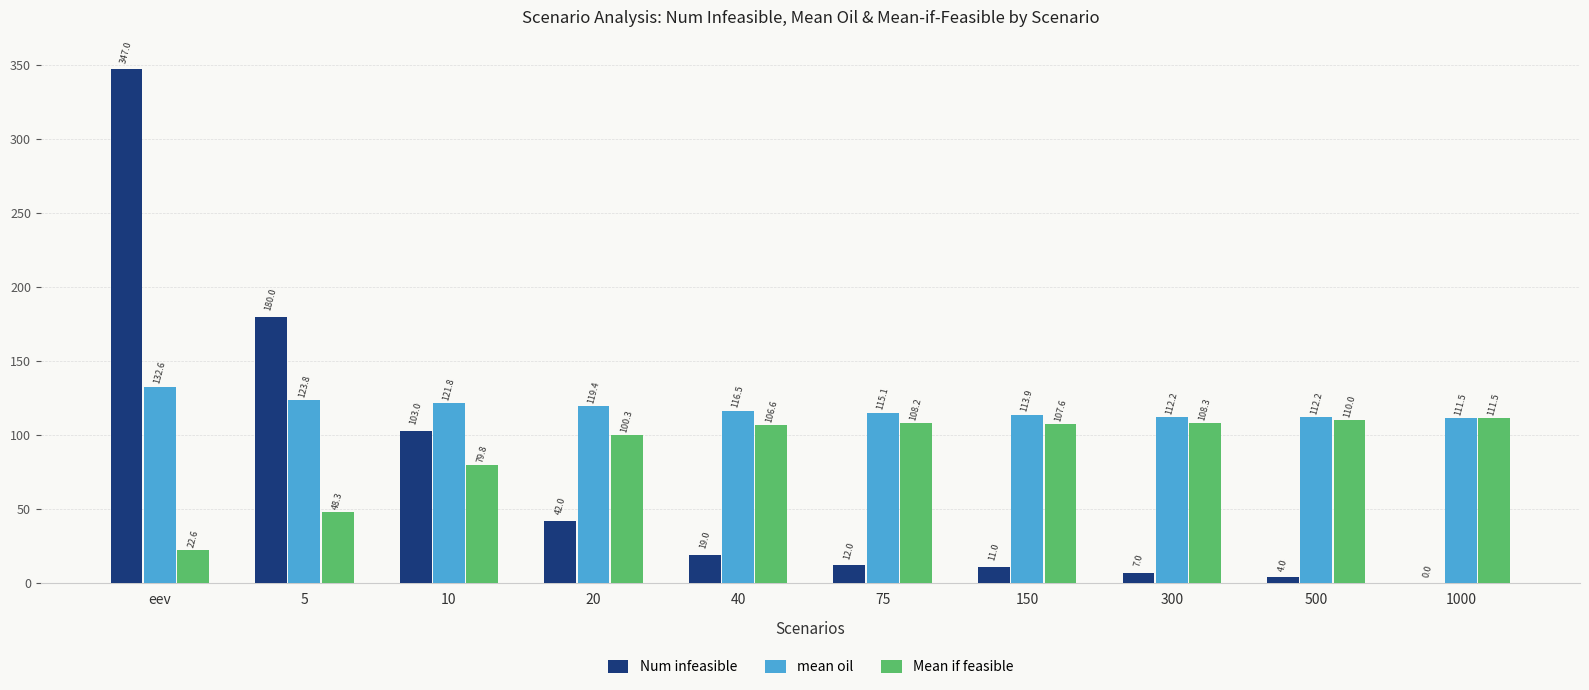

True or false: mean oil has a value of 113.9 at 150.

True